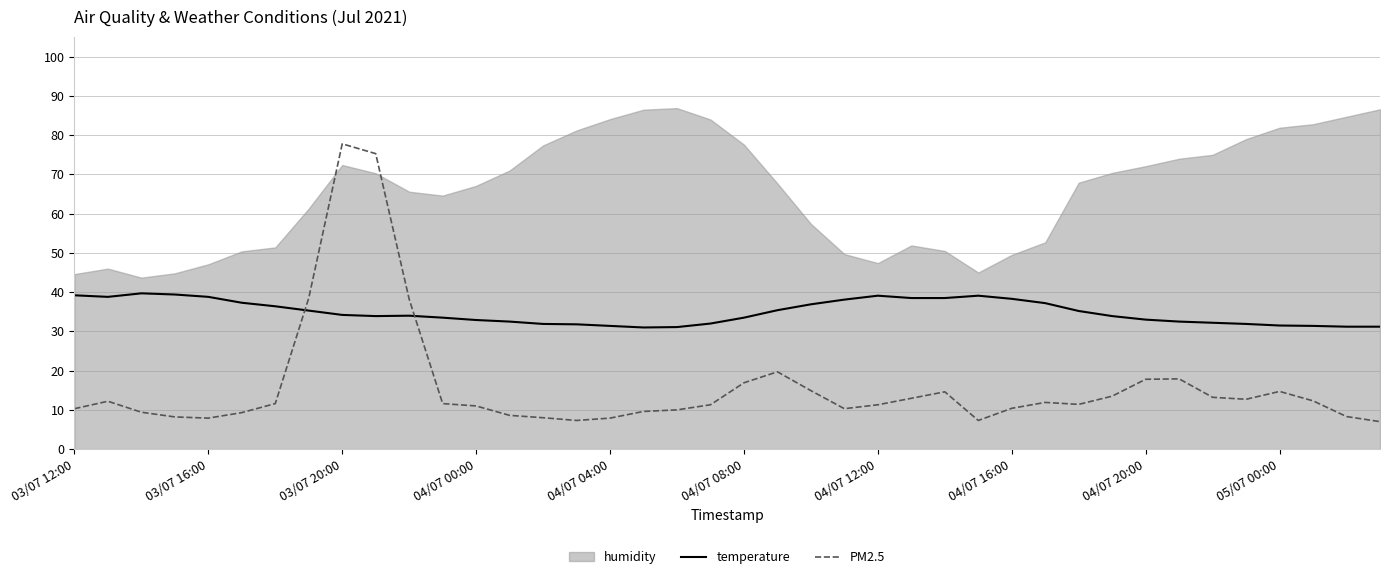

How many data points does each series have?

40